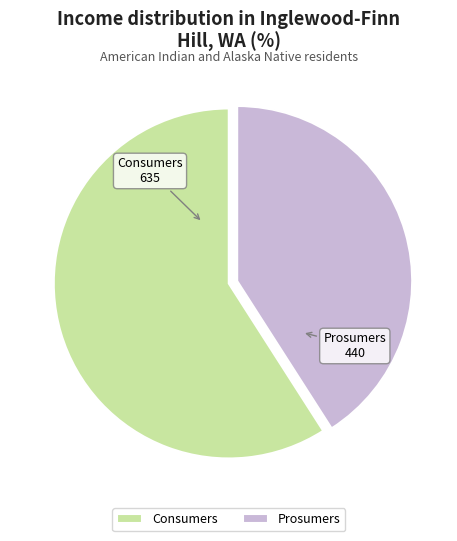

Count the number of slices in the pie.

2